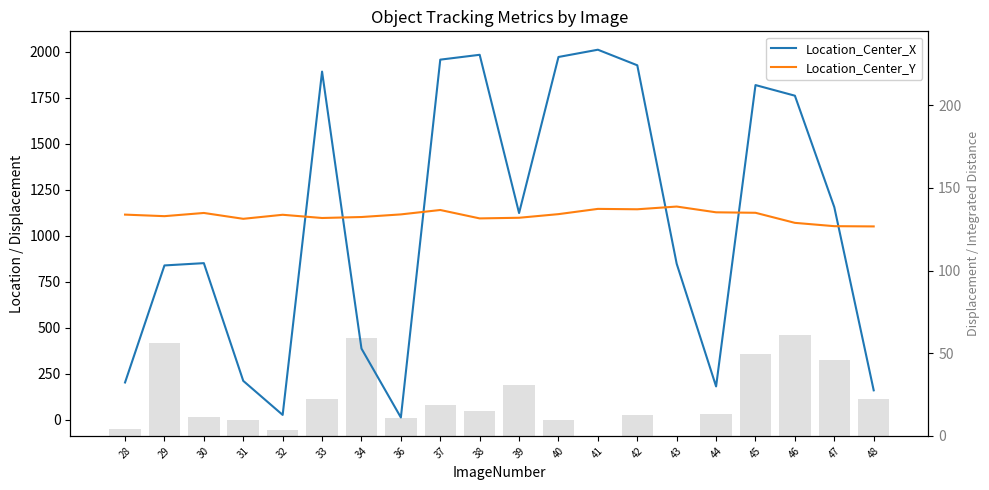

Which series changed the most between 30 and 39?

Location_Center_X